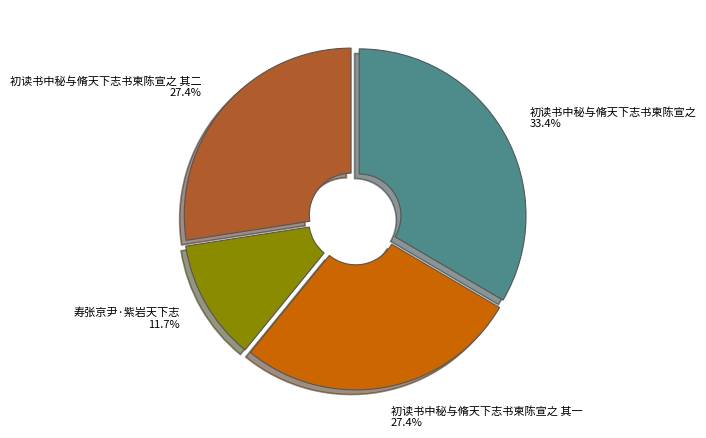

Is there a majority slice in this chart?

No